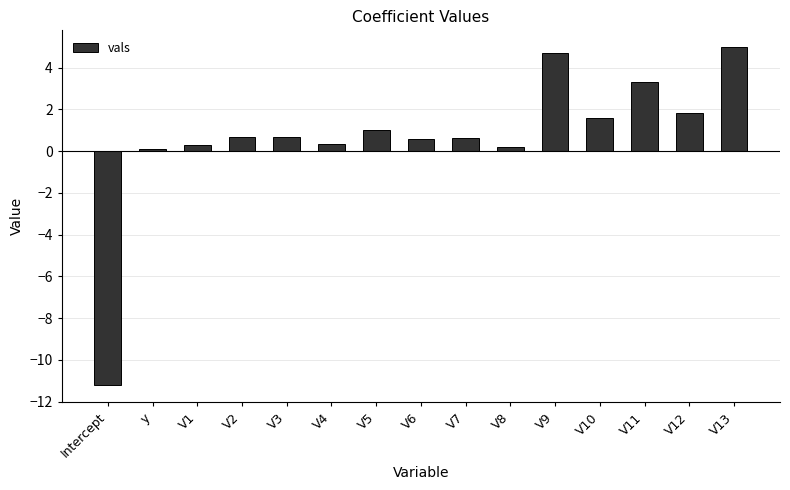

How many negative values are there?

1